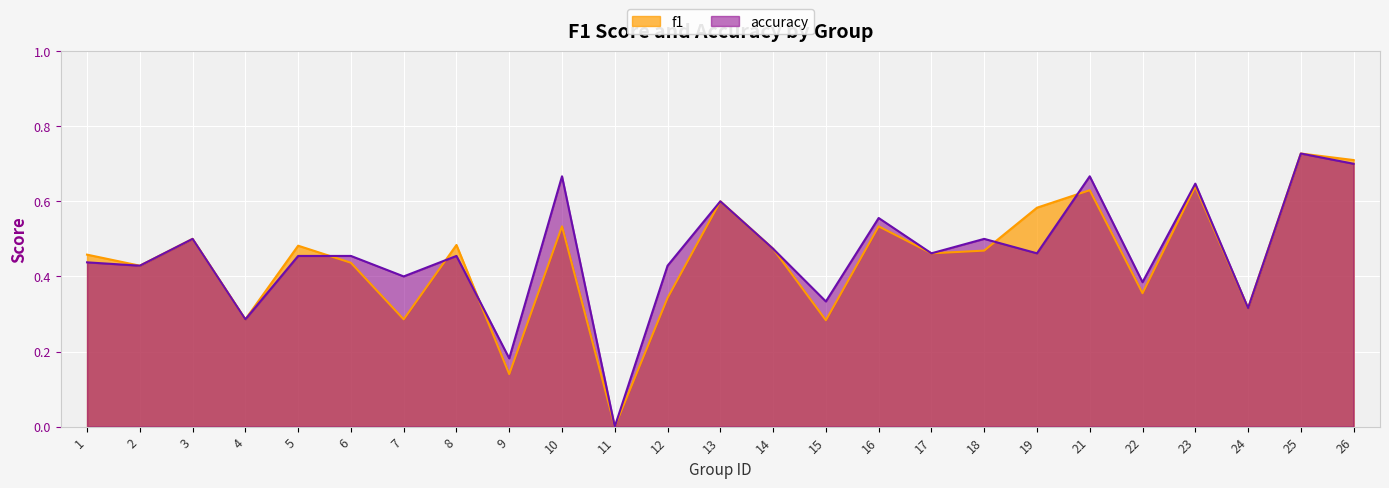

Which category has the lowest value in the f1 series?

11